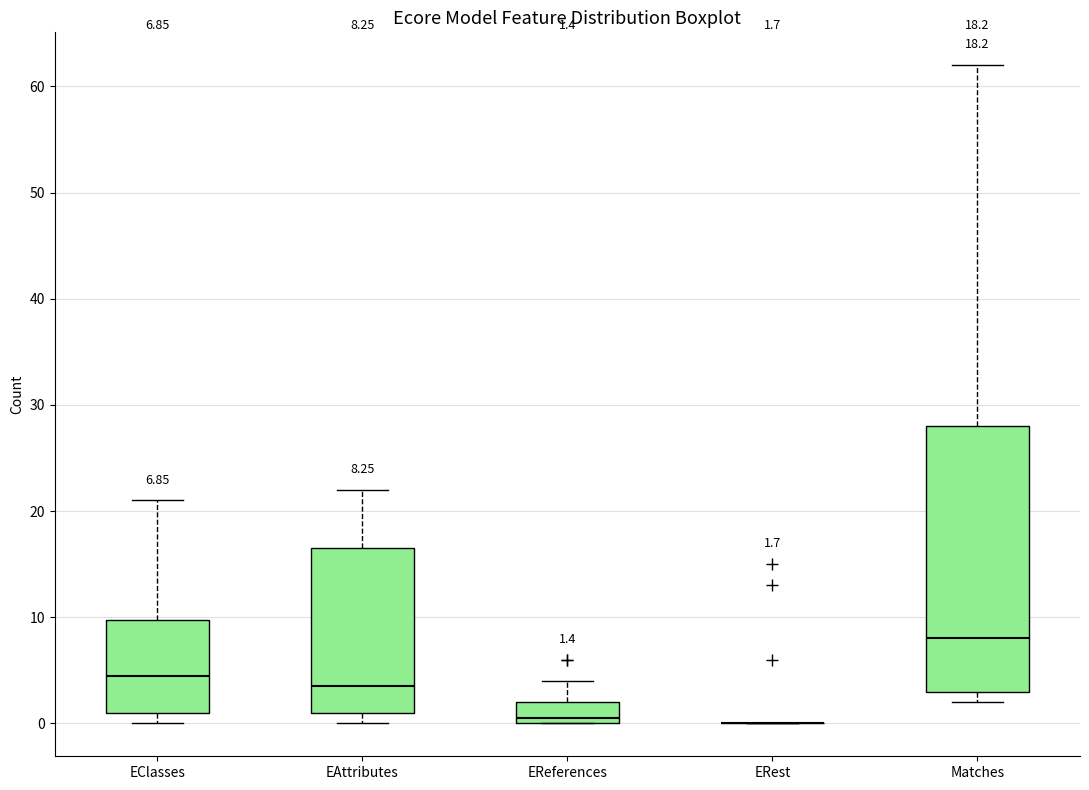

Comparing the boxes themselves (not the whiskers), which one is the tallest?

Matches